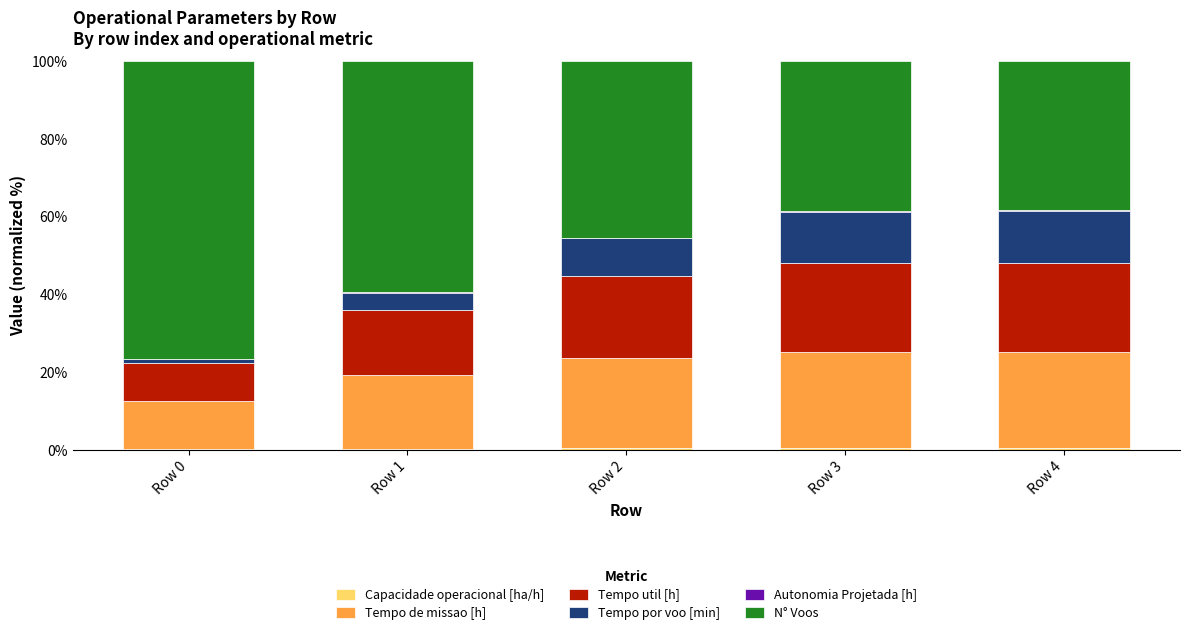

Which series changed the most between Row 0 and Row 4?

N° Voos